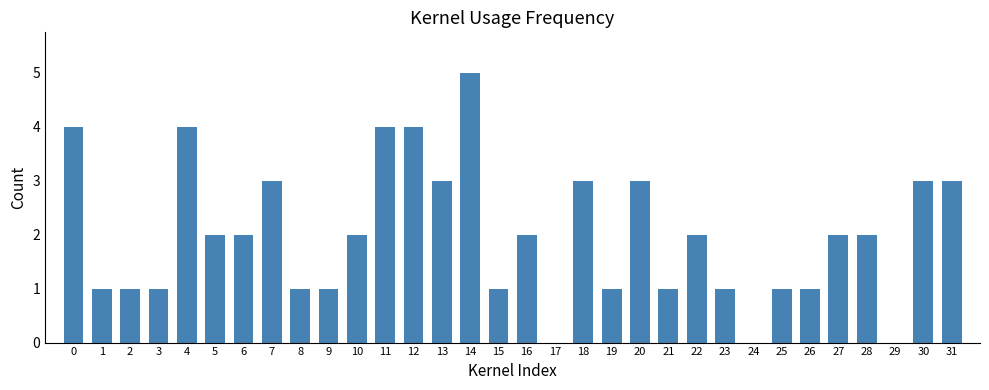

True or false: the data shows 0 at 17.

True